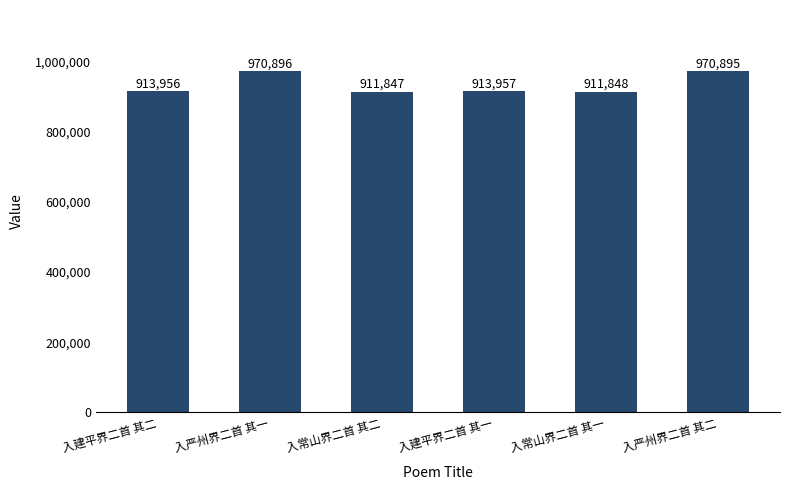

Where is the data nearest to the value 941371?

入建平界二首 其一